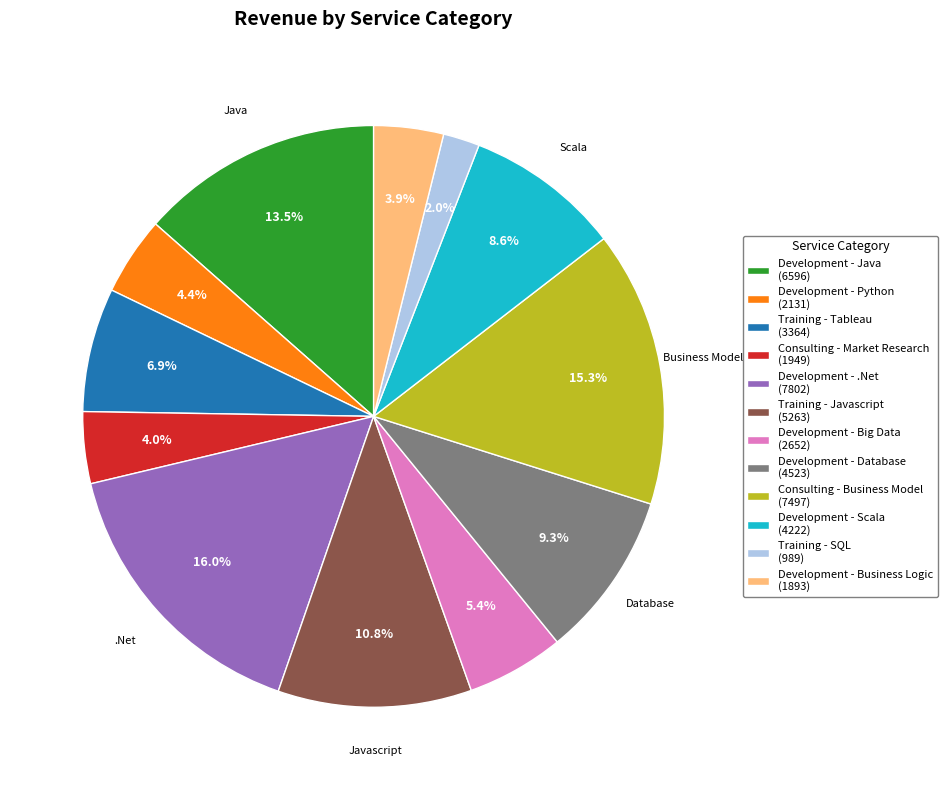

To the nearest percent, what is the difference between the largest and smallest slice percentages?

14%